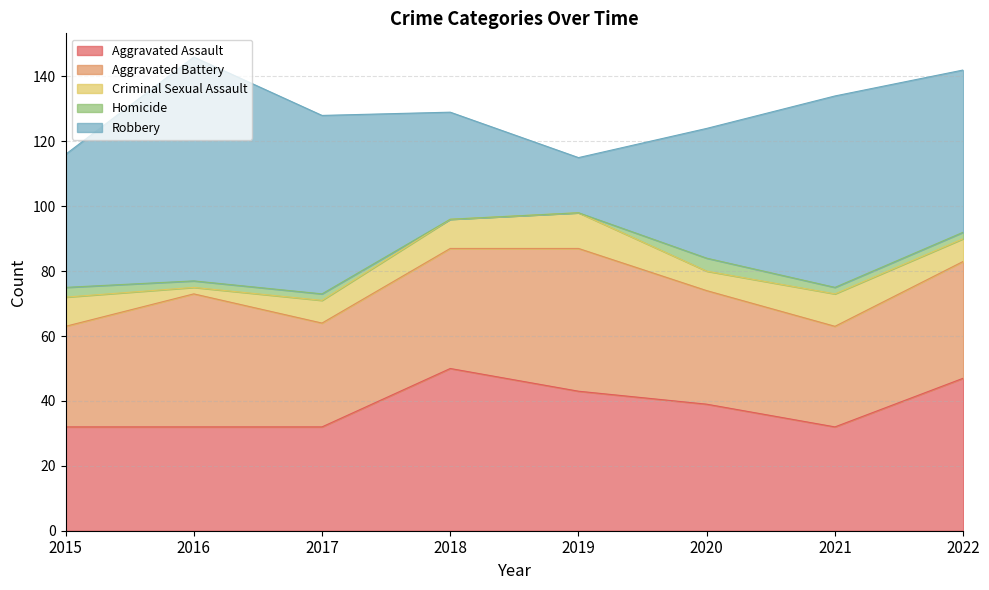

True or false: Homicide and Aggravated Battery intersect in this chart.

False